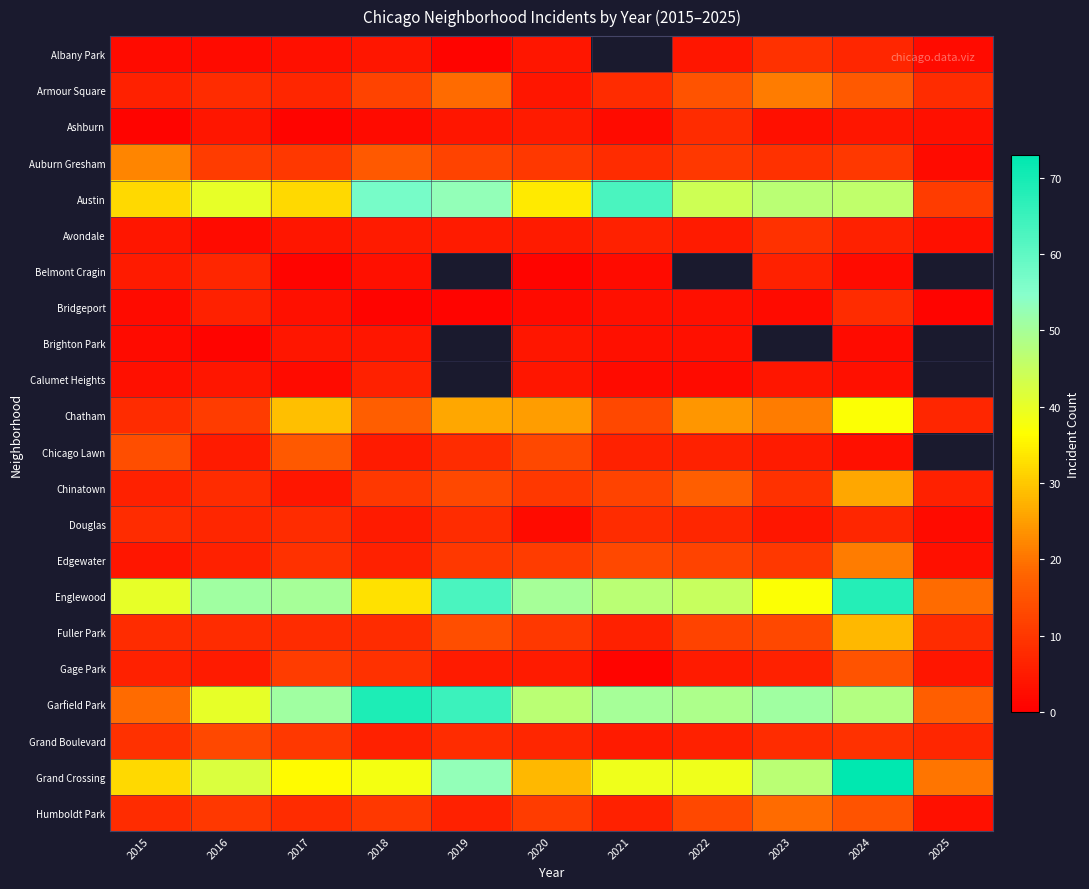

Which has a higher value, 2021 or 2024?

2024